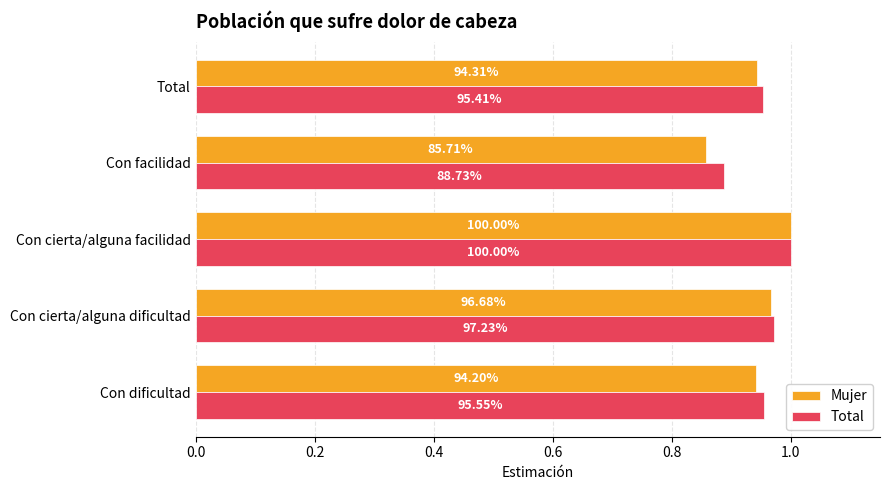

At how many categories does at least one series exceed 0?

5